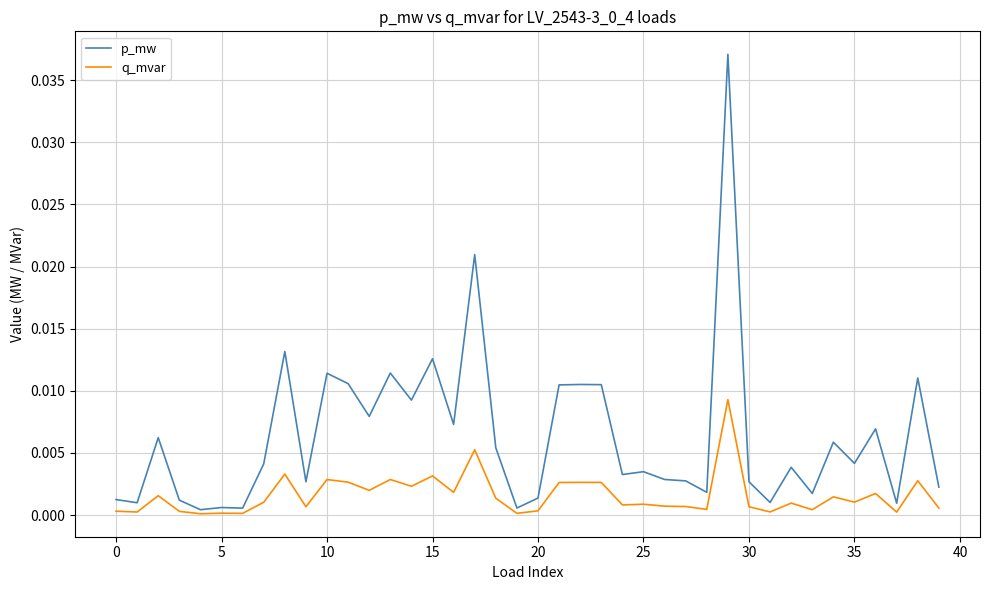

Which series has the largest total across all categories?

p_mw